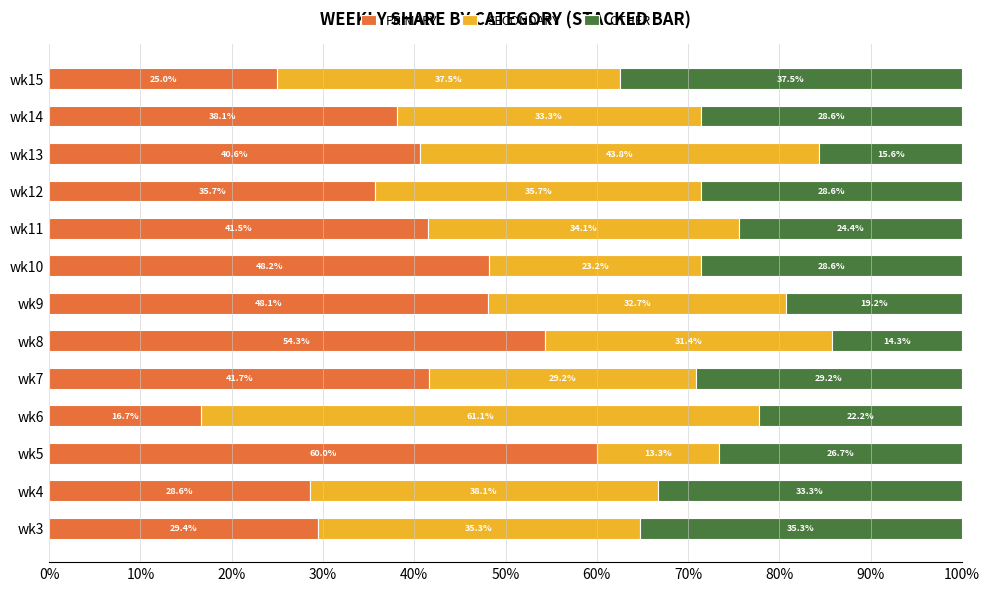

Which category has the lowest value in the PRIMARY series?

wk6